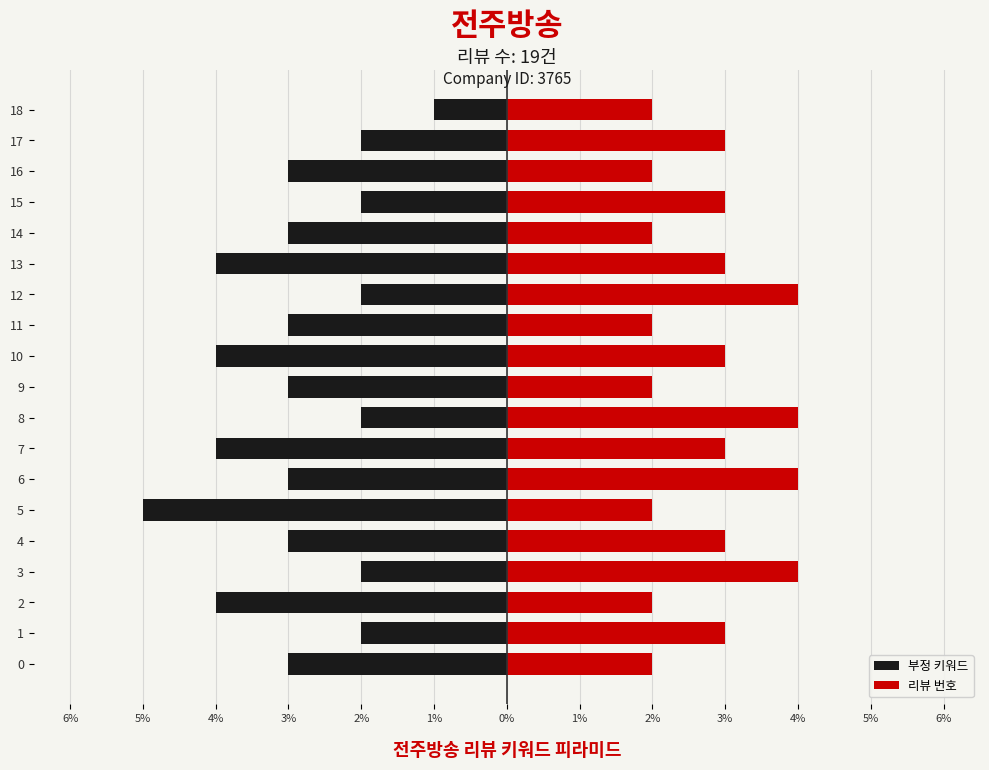

What is the value of the 부정 키워드 bar at the 1st from the left?

-3